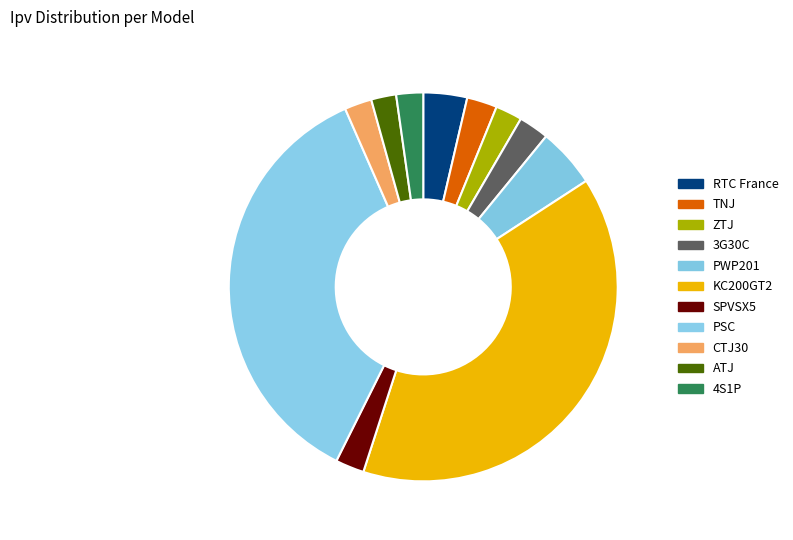

How many slices are in this pie chart?

11